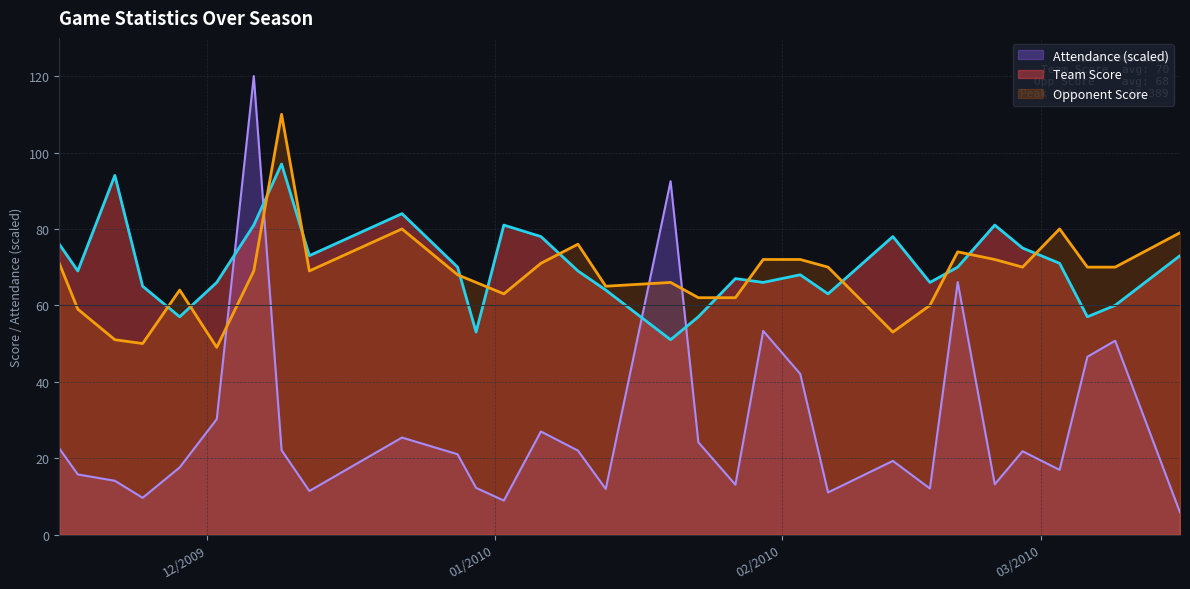

Which has a higher value, 11/28/2009 or 12/06/2009?

12/06/2009